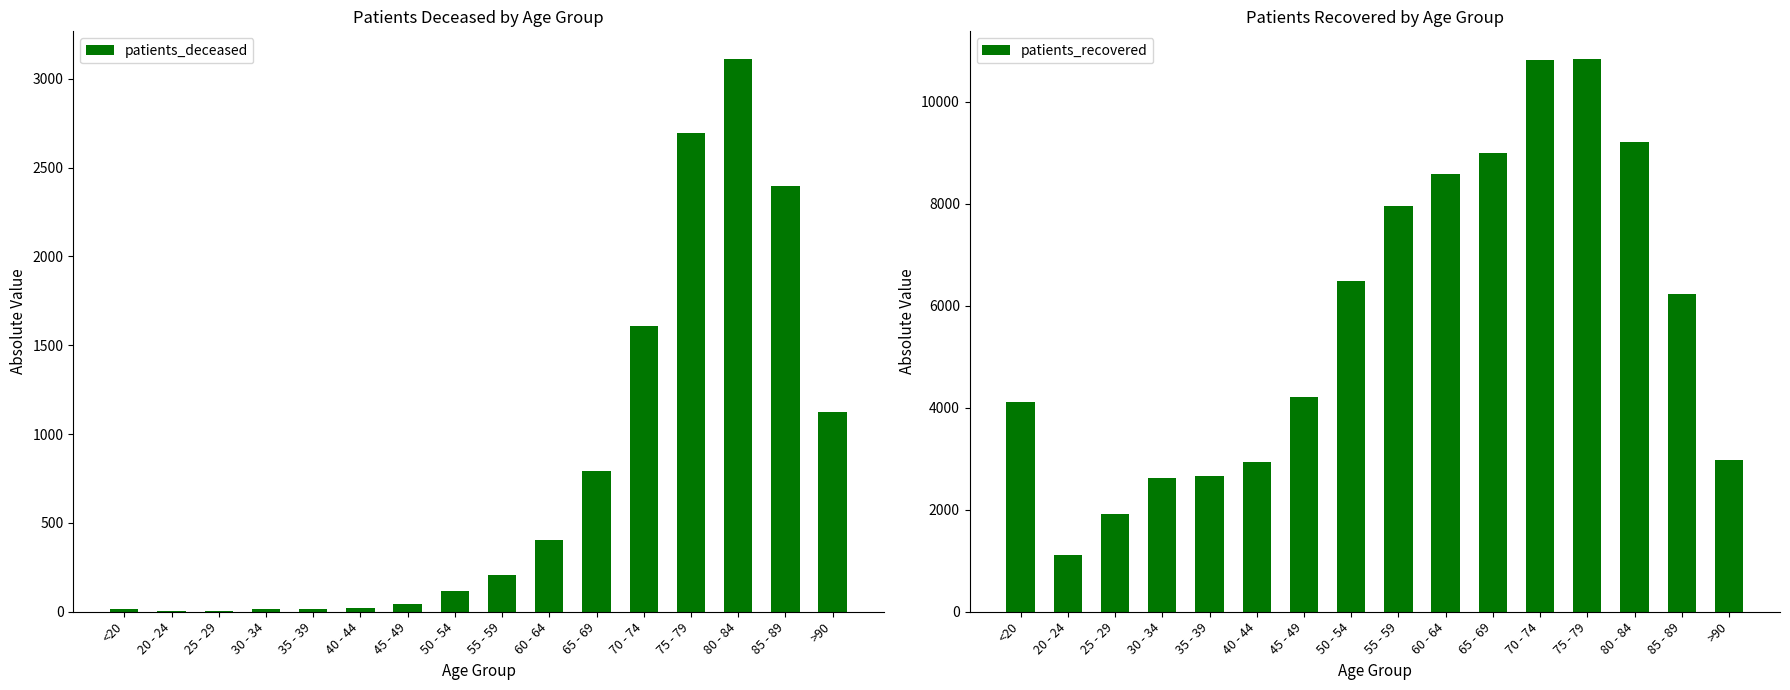

List the series in order of their overall mean, highest first.

patients_recovered, patients_deceased